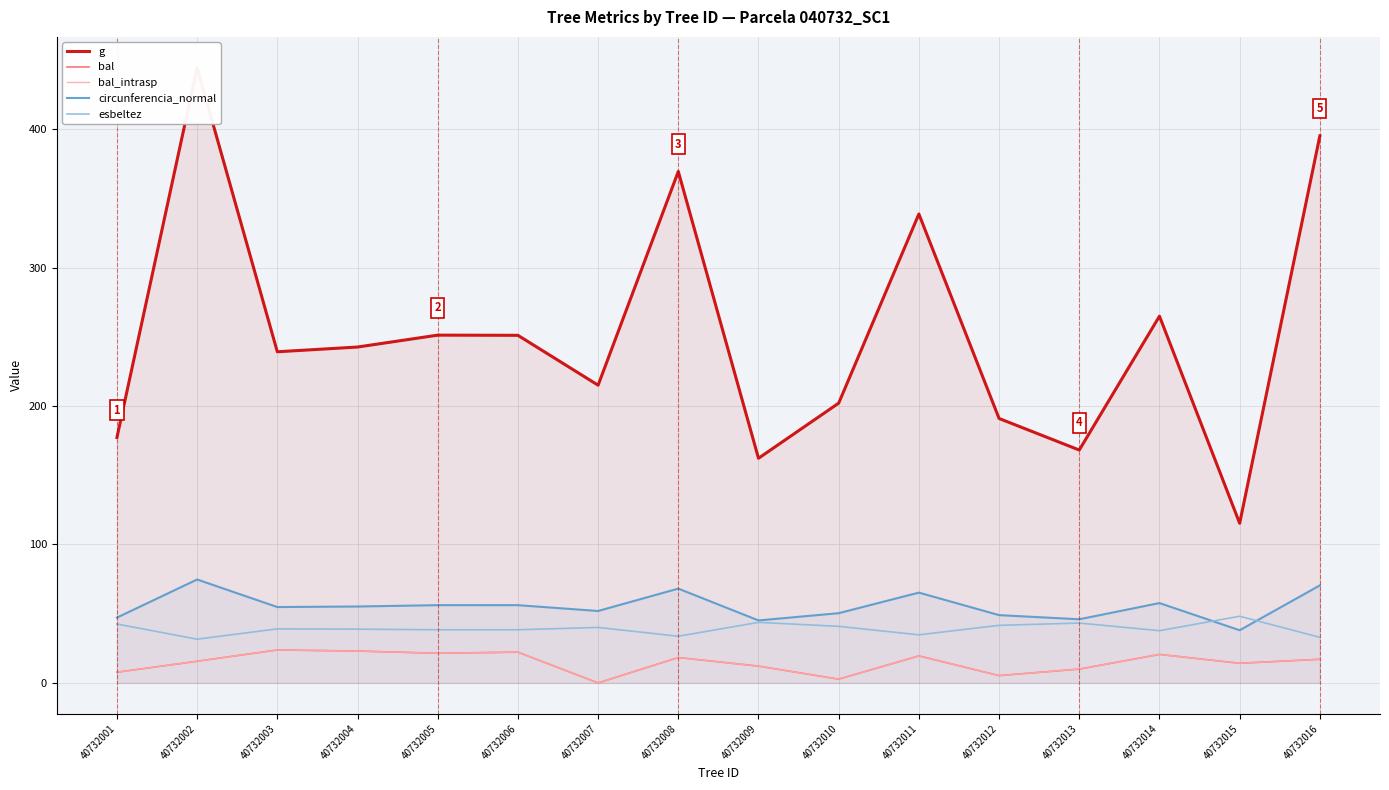

Reading right to left, extract all data points from this chart.

g: 395.1	115.3	264.9	168.2	191.0	338.7	202.1	162.2	369.4	215.0	251.1	251.2	242.6	239.2	444.3	177.2
bal: 17.1	14.2	20.6	10.0	5.3	19.5	2.7	12.1	18.4	0.0	22.2	21.4	23.0	23.8	15.7	7.7
bal_intrasp: 17.1	14.2	20.6	10.0	5.3	19.5	2.7	12.1	18.4	0.0	22.2	21.4	23.0	23.8	15.7	7.7
circunferencia_normal: 70.5	38.1	57.7	46.0	49.0	65.2	50.4	45.1	68.1	52.0	56.2	56.2	55.2	54.8	74.7	47.2
esbeltez: 32.9	48.2	37.7	43.2	41.6	34.8	40.9	43.8	33.7	40.1	38.4	38.4	38.9	39.0	31.6	42.6